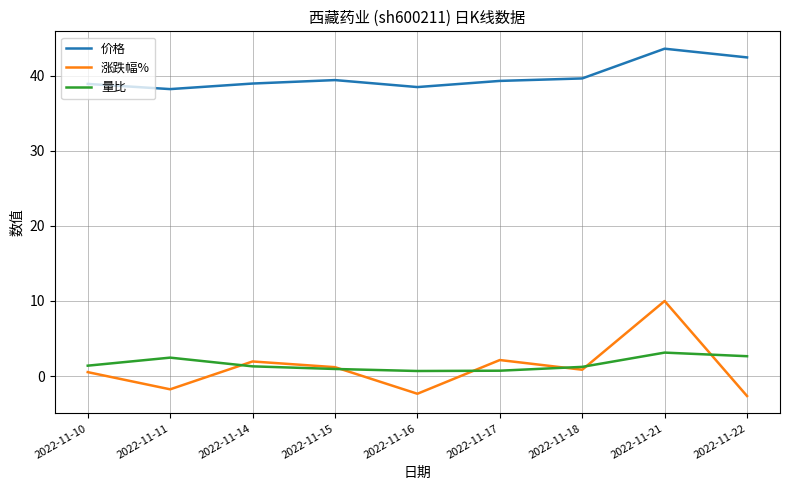

How many values in the 涨跌幅% series are below 0?

3